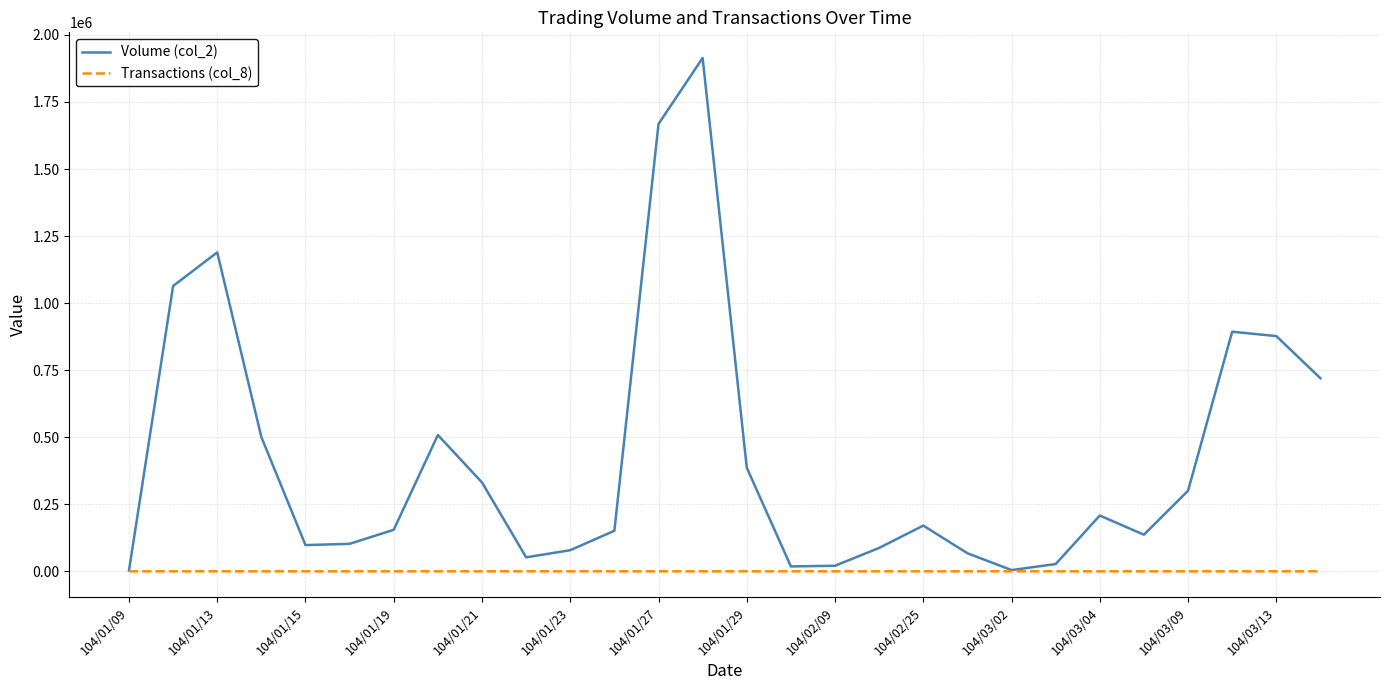

Rank the series by their average value, from highest to lowest.

Volume (col_2), Transactions (col_8)